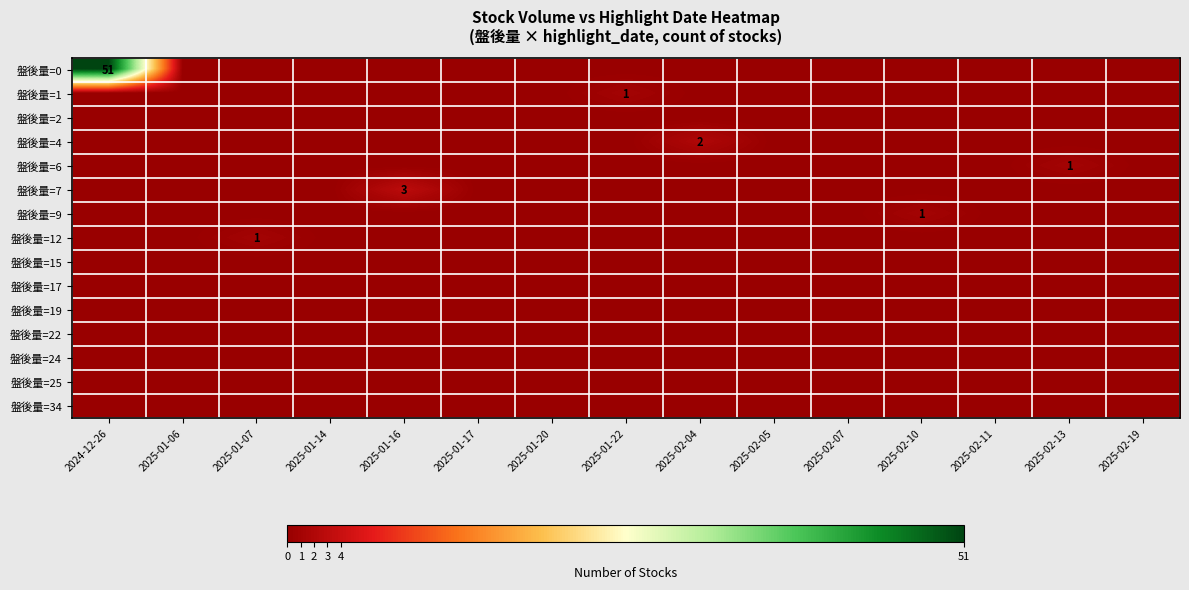

What is the difference between the highest and lowest values at 2025-02-10?

1